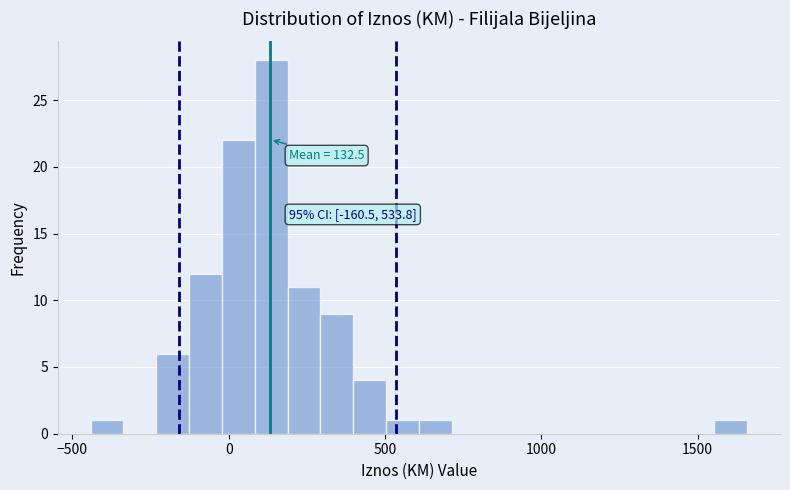

Around what value on the x-axis is the tallest bar? Give the approximate position of its centre, as read against the axis.

150